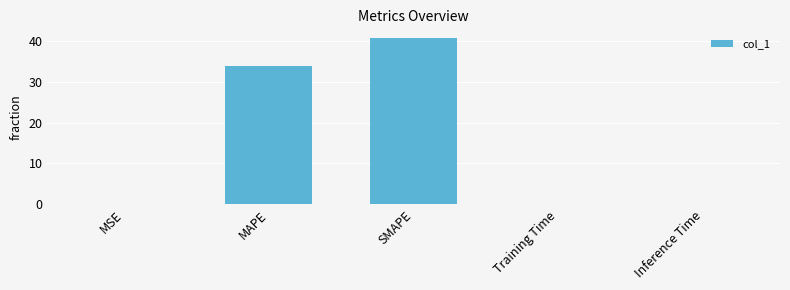

Which label corresponds to the largest value in the chart?

SMAPE